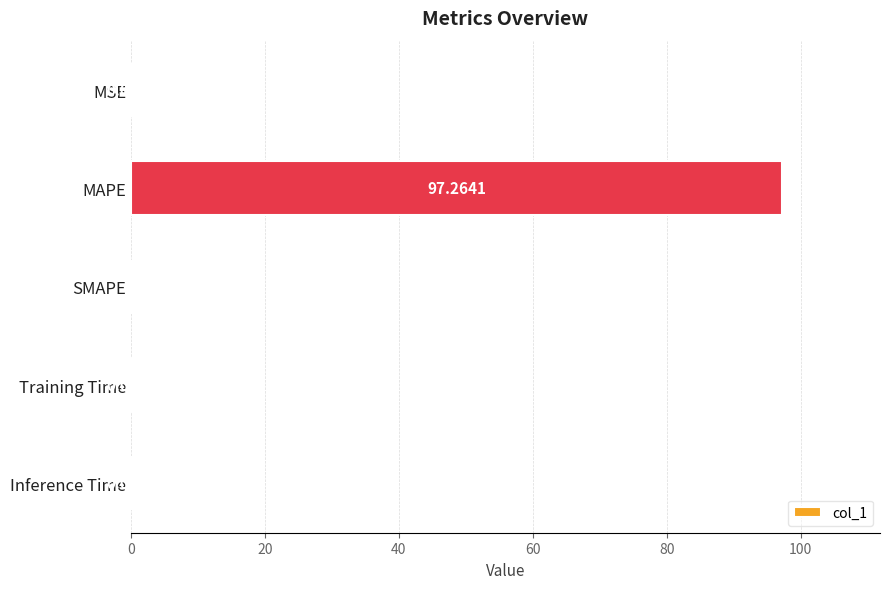

What is the change in value from MAPE to Inference Time?

-97.3